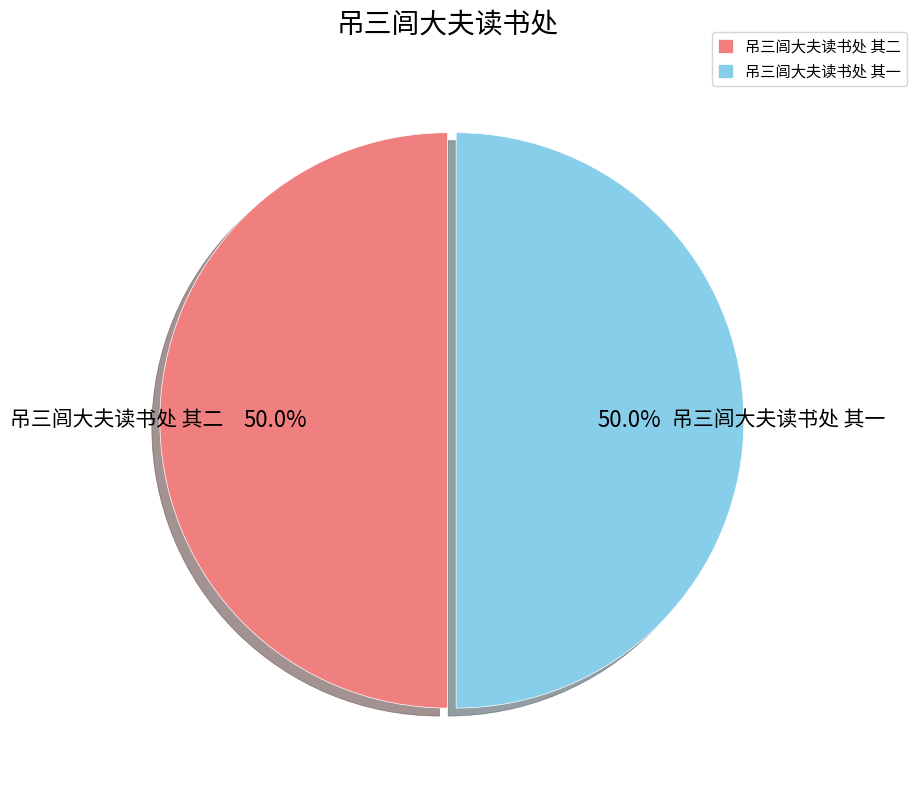

How many segments does this pie chart have?

2